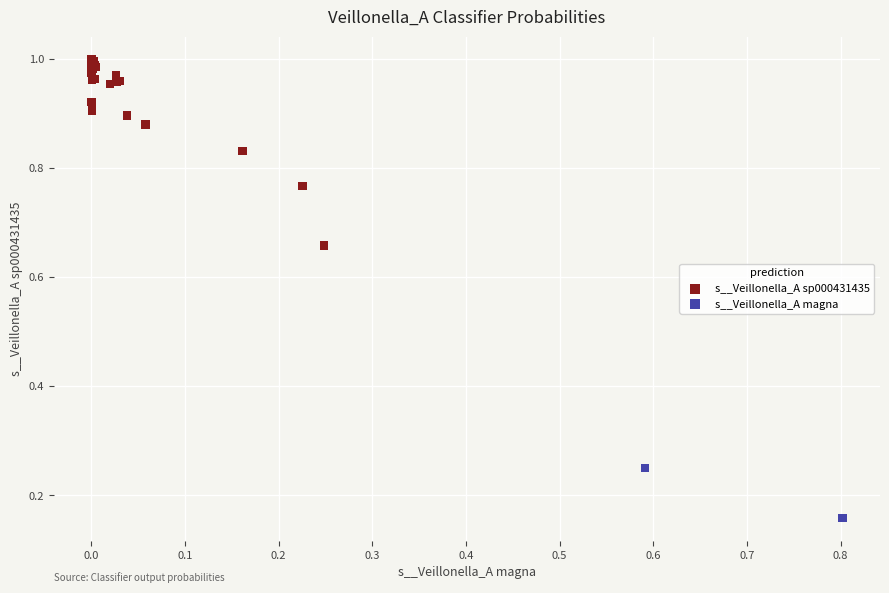

Which series contains the lowest Y value?

s__Veillonella_A magna